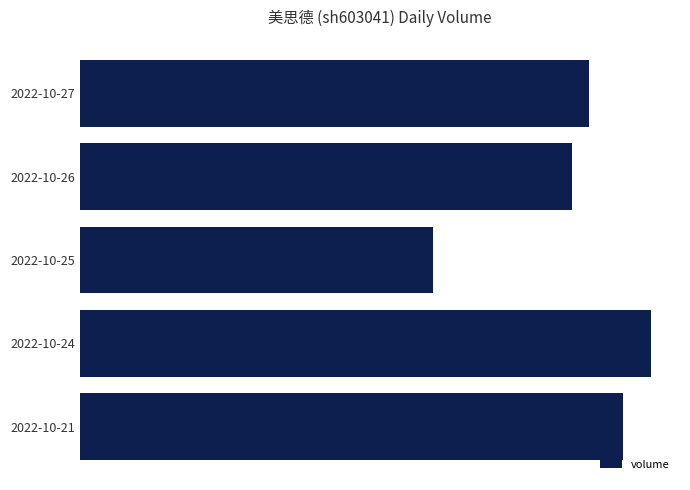

Count the number of categories in the chart.

5